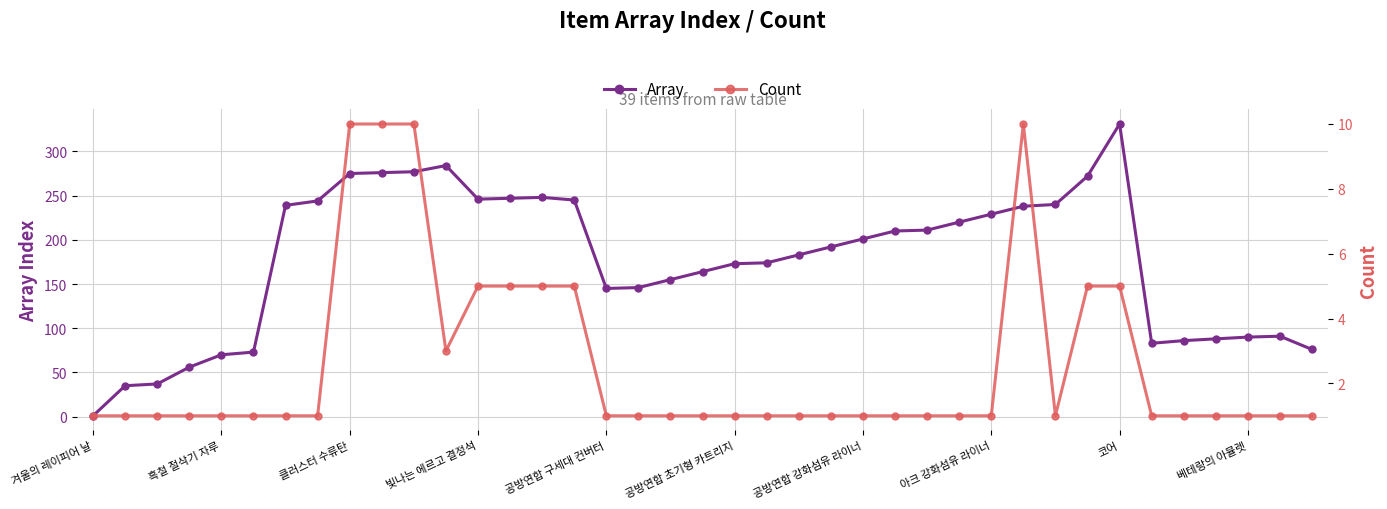

What is the difference between the second highest and minimum values in the Array series?

283